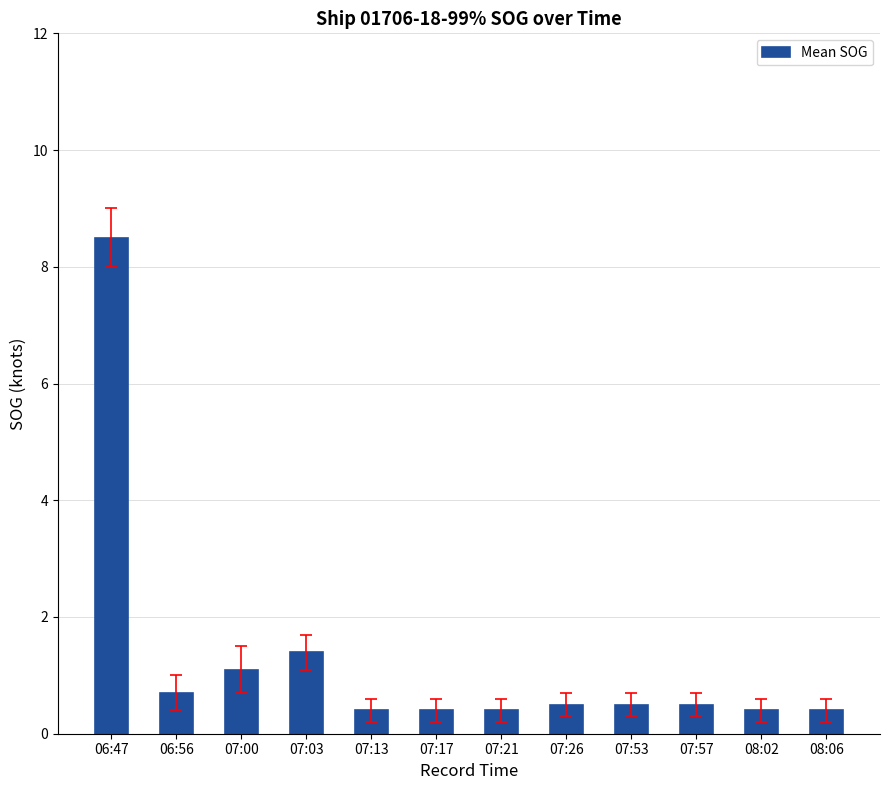

What is the change in value from 06:47 to 07:17?

-8.1